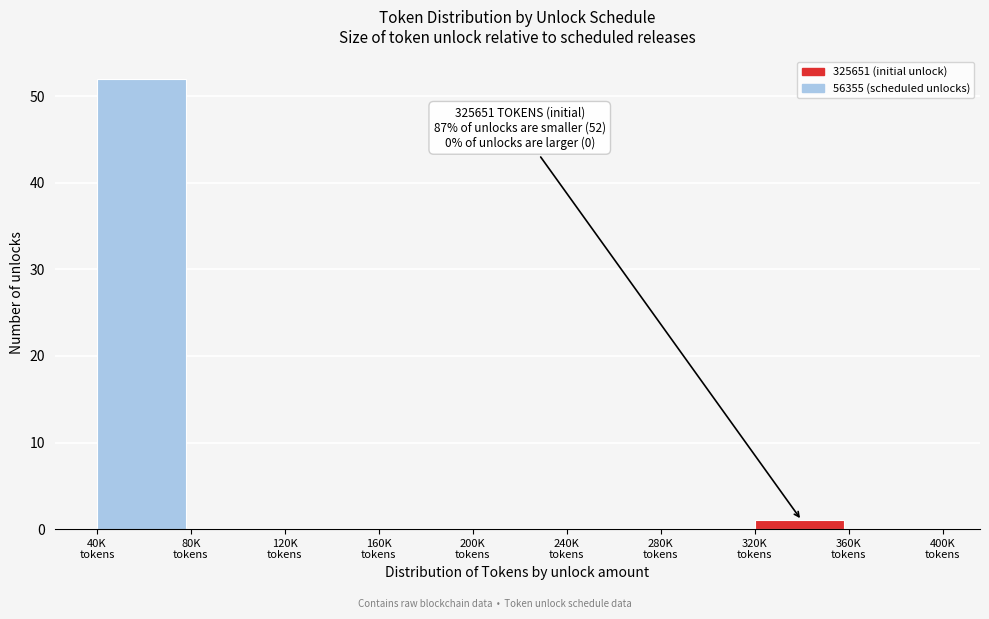

What is the maximum value shown in the chart?

52